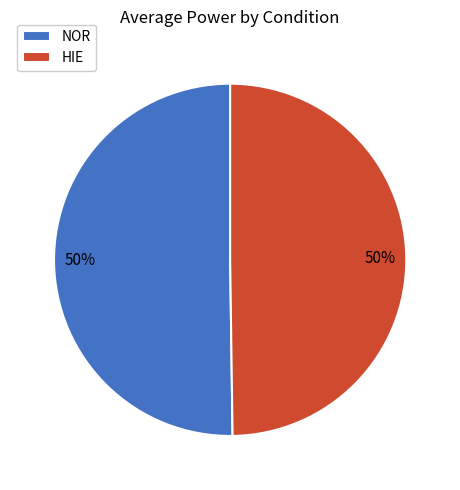

How many slices are in this pie chart?

2